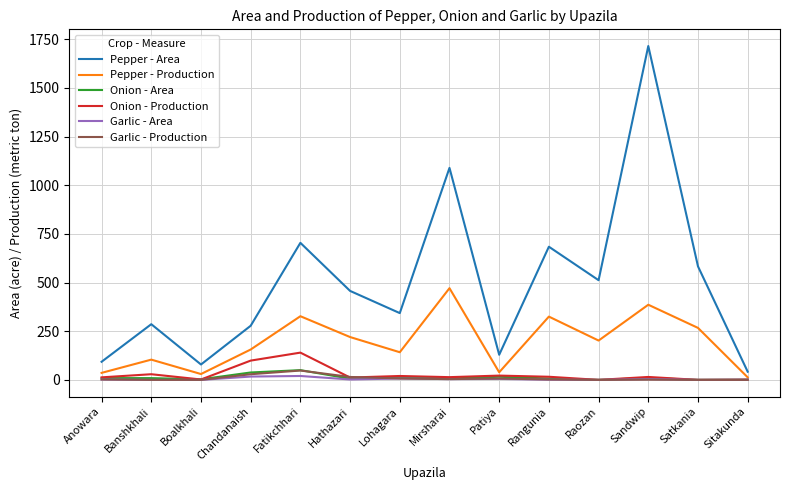

Is the value of Pepper - Area at Lohagara greater than the value of Garlic - Area at Boalkhali?

Yes